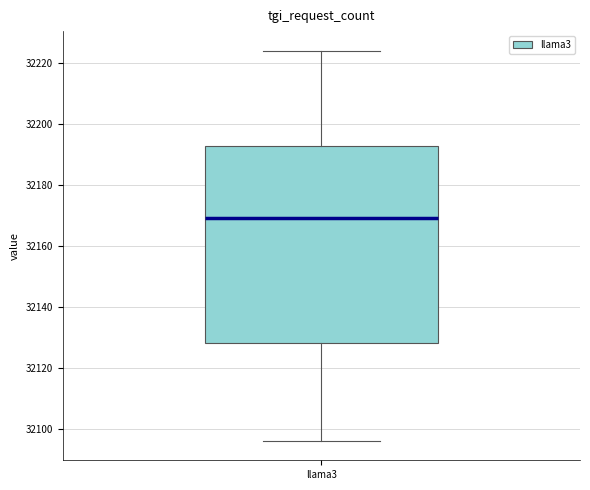

Transcribe this box plot: give where the median line is, the range the box spans, and where the two whiskers end, as read against the y-axis. The values are not printed on the chart, so give them approximately, as read against the axis.

median 32170, box 32128 to 32192, whiskers 32096 to 32224